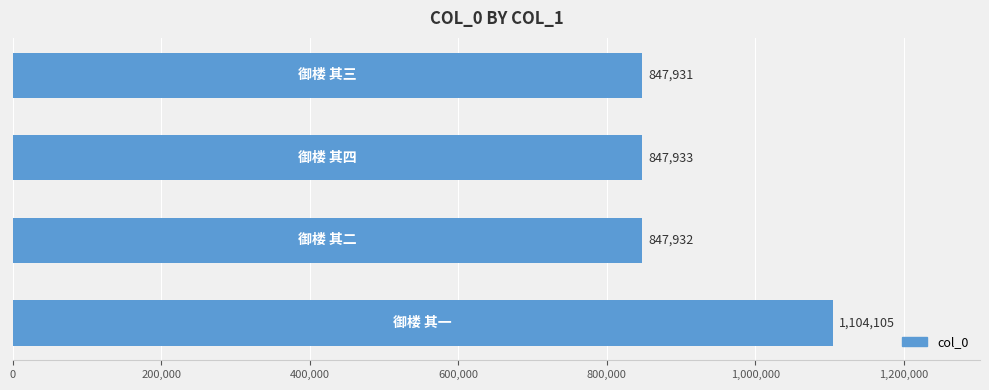

What is the difference between the maximum and minimum values?

256174